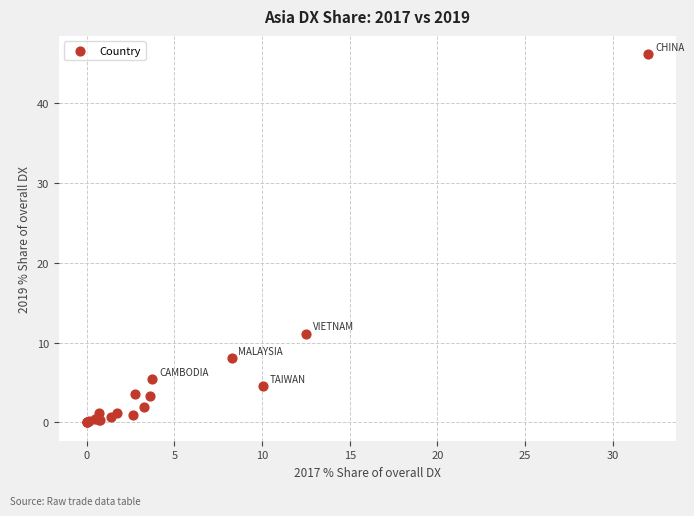

What Y value in the scatter plot is closest to 23?

11.1